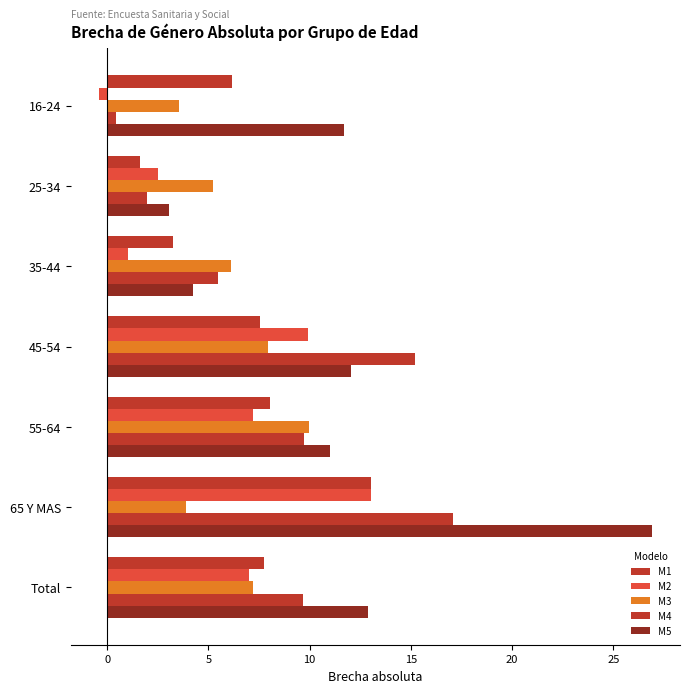

How many data points in M3 are above 6?

4